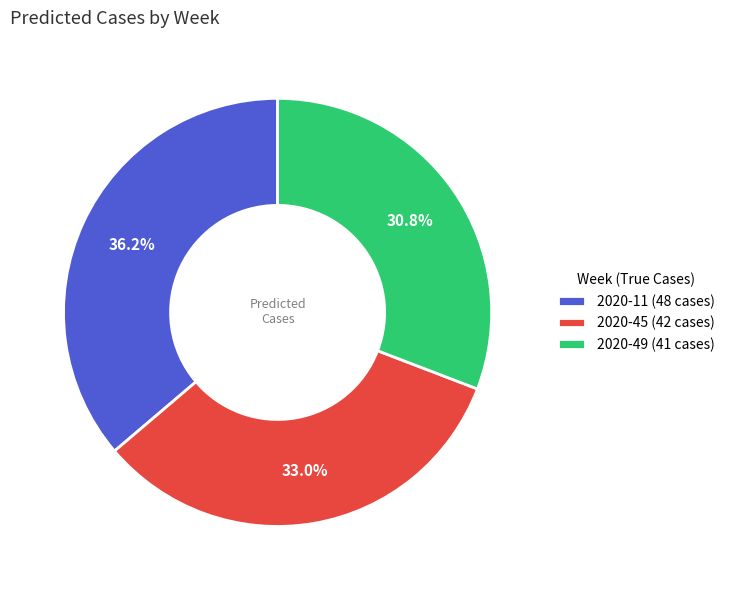

How much of the chart is everything except 2020-11 (48 cases)?

63.8%